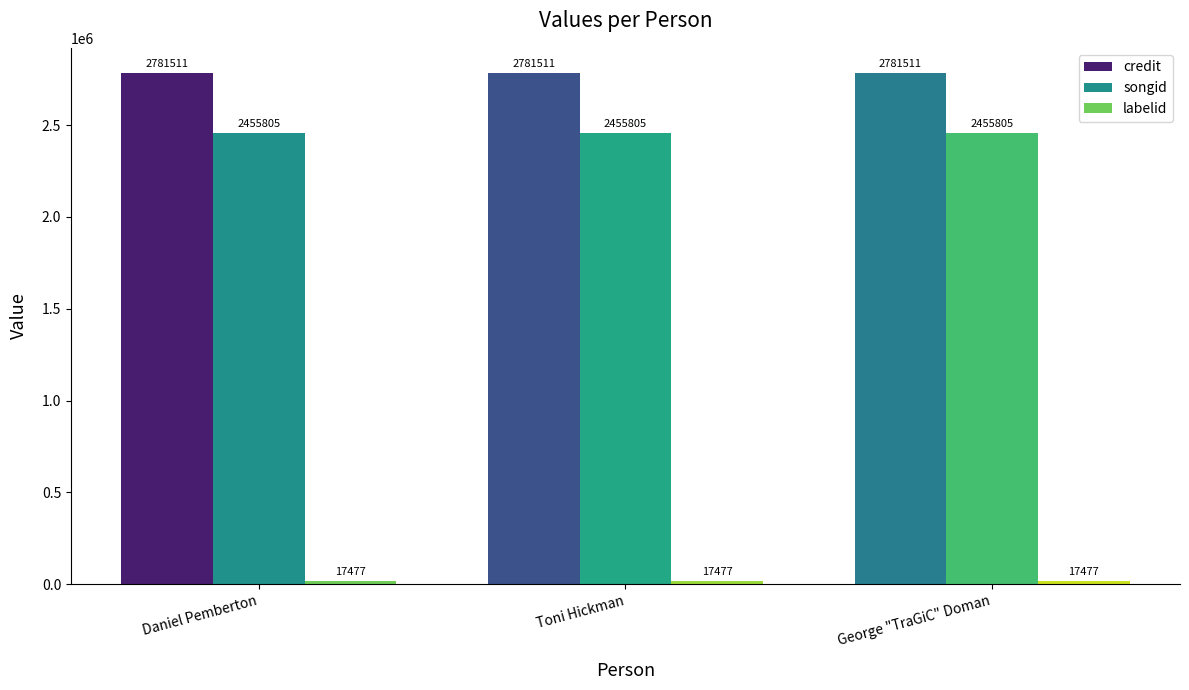

What is the label of the 3rd bar from the left?

George "TraGiC" Doman